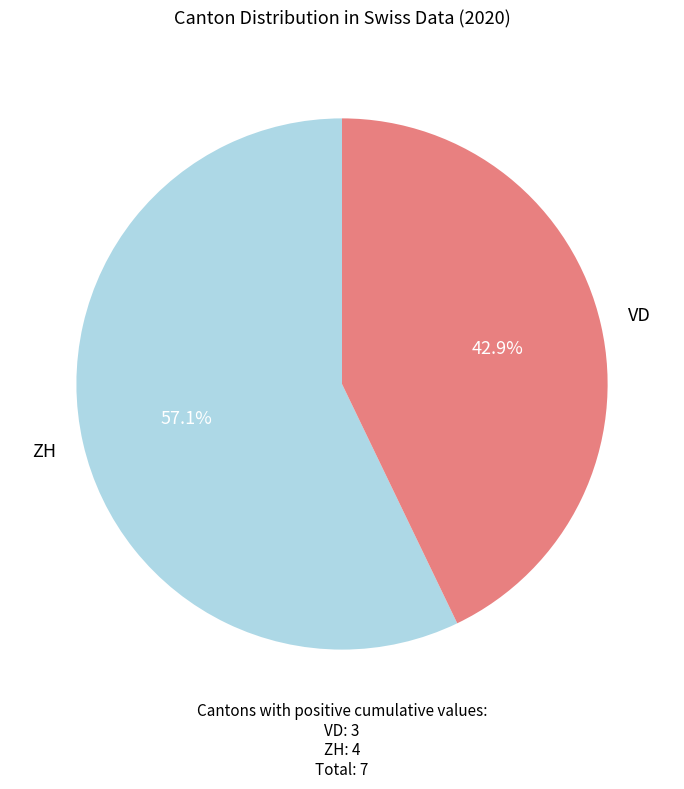

How many segments does this pie chart have?

2